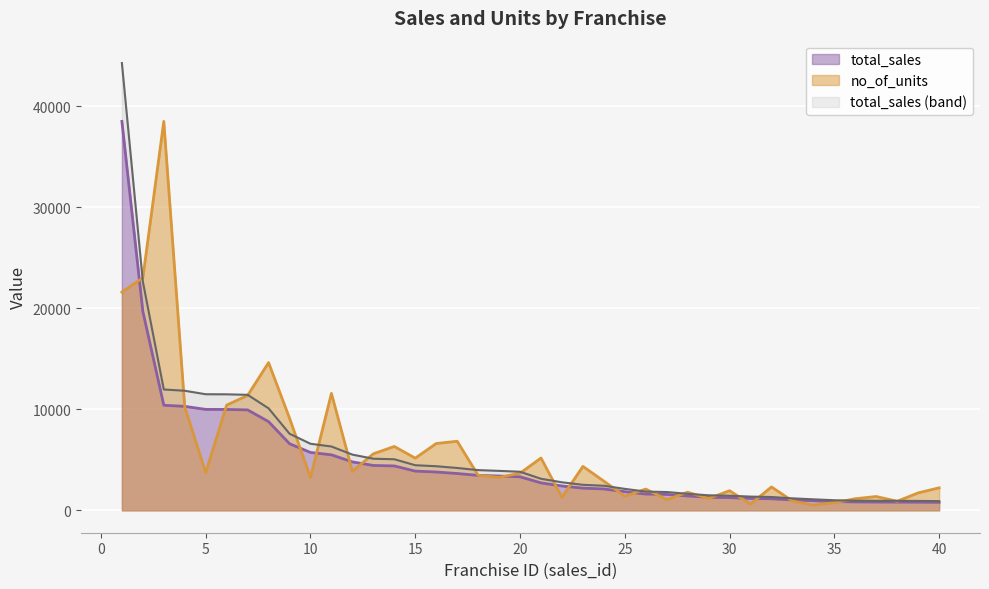

What is the maximum value for no_of_units?

38524.1